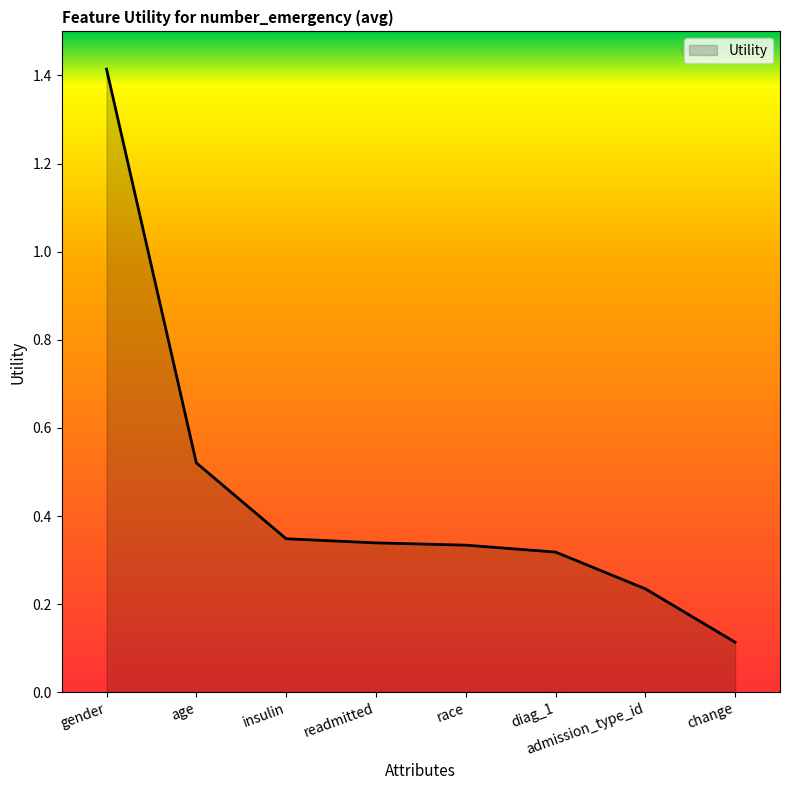

Which label corresponds to the largest value in the chart?

gender